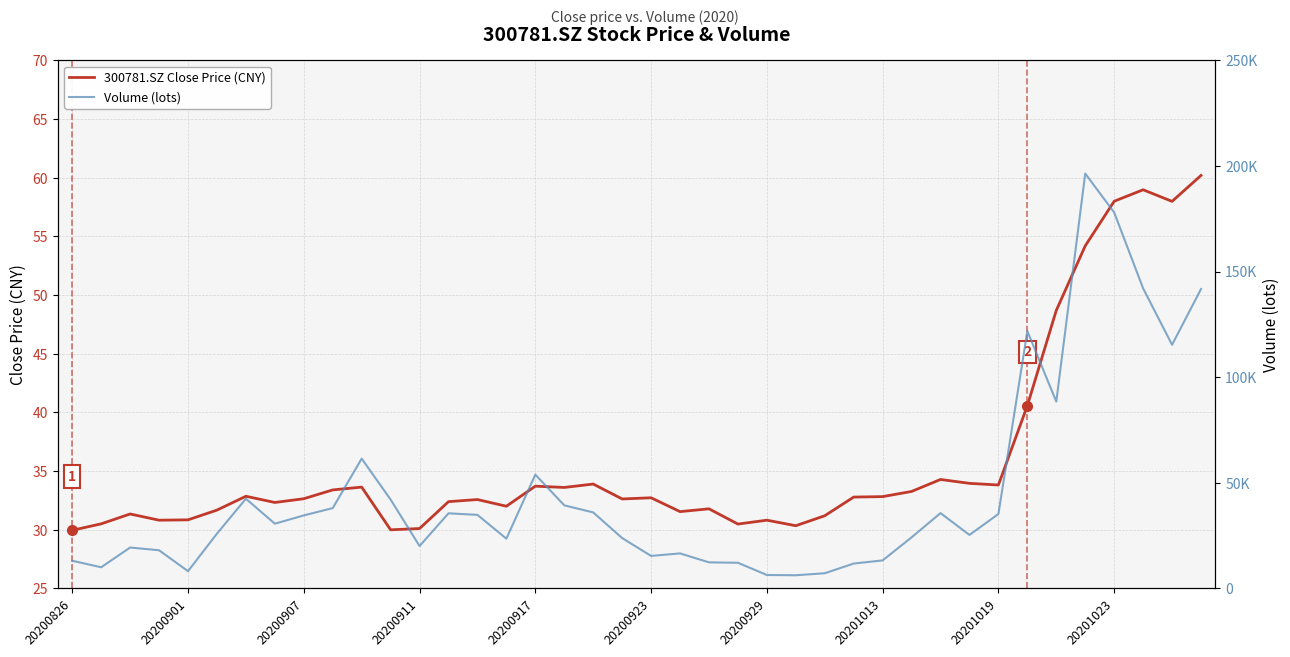

Rank the series at 21 from highest to lowest value.

Volume (lots), 300781.SZ Close Price (CNY)